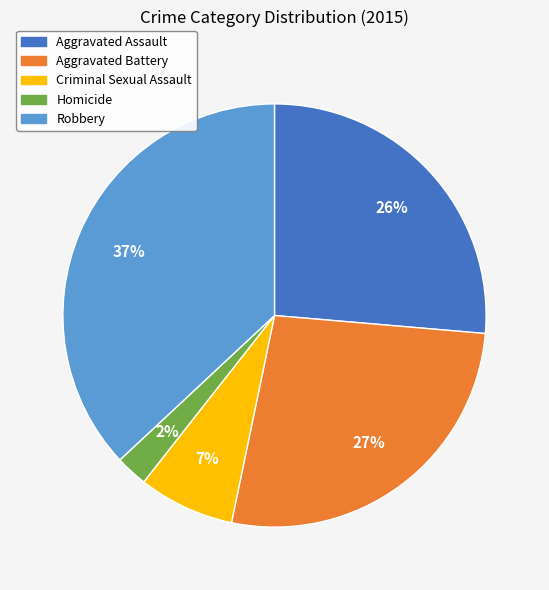

Does Aggravated Battery represent more than half of the total?

No